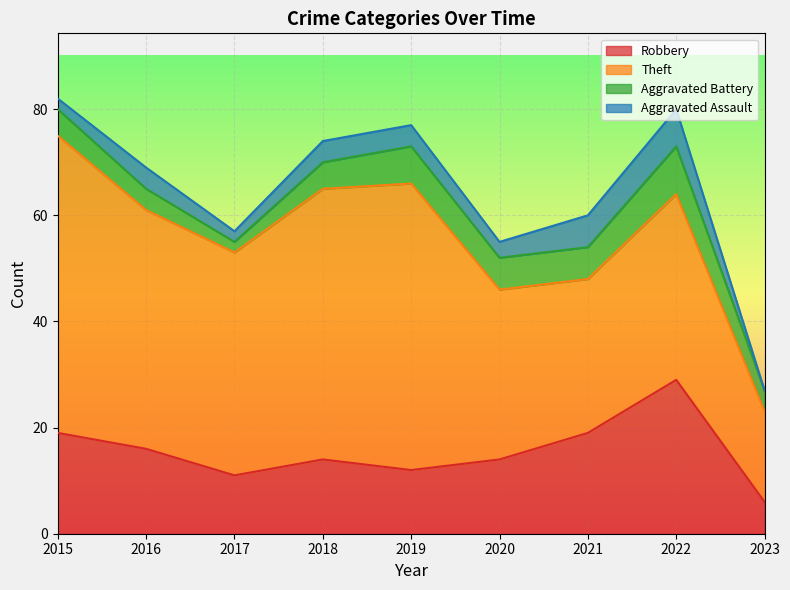

True or false: Aggravated Assault and Robbery intersect in this chart.

False